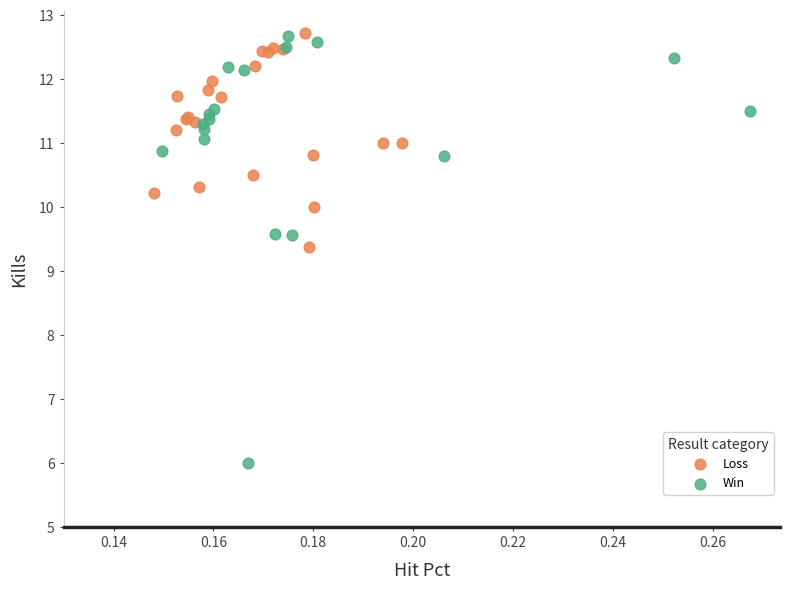

Which series has the largest Y range (max minus min)?

Win